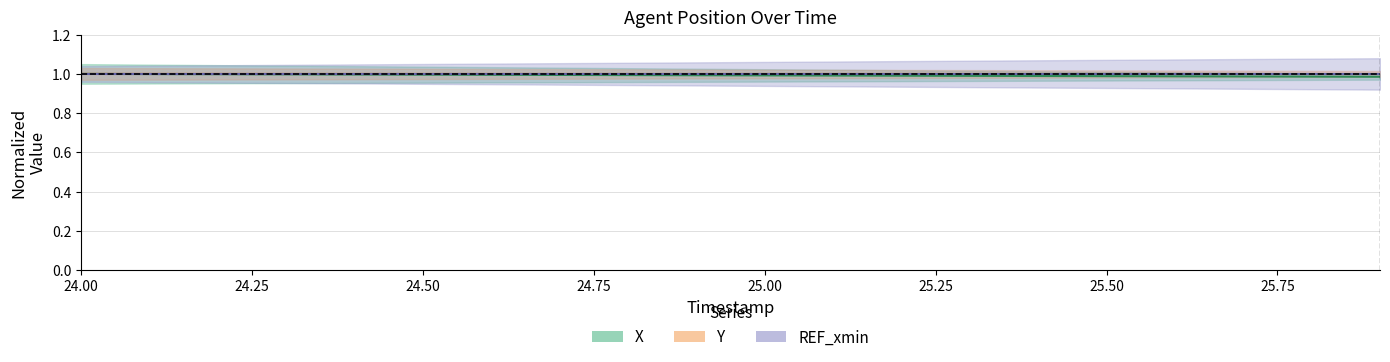

Is the value of Y at 24.25 greater than the value of REF_xmin at 10?

No